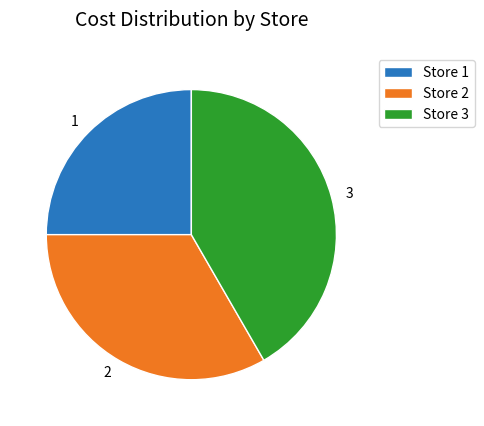

Which has a higher value, 1 or 3?

3